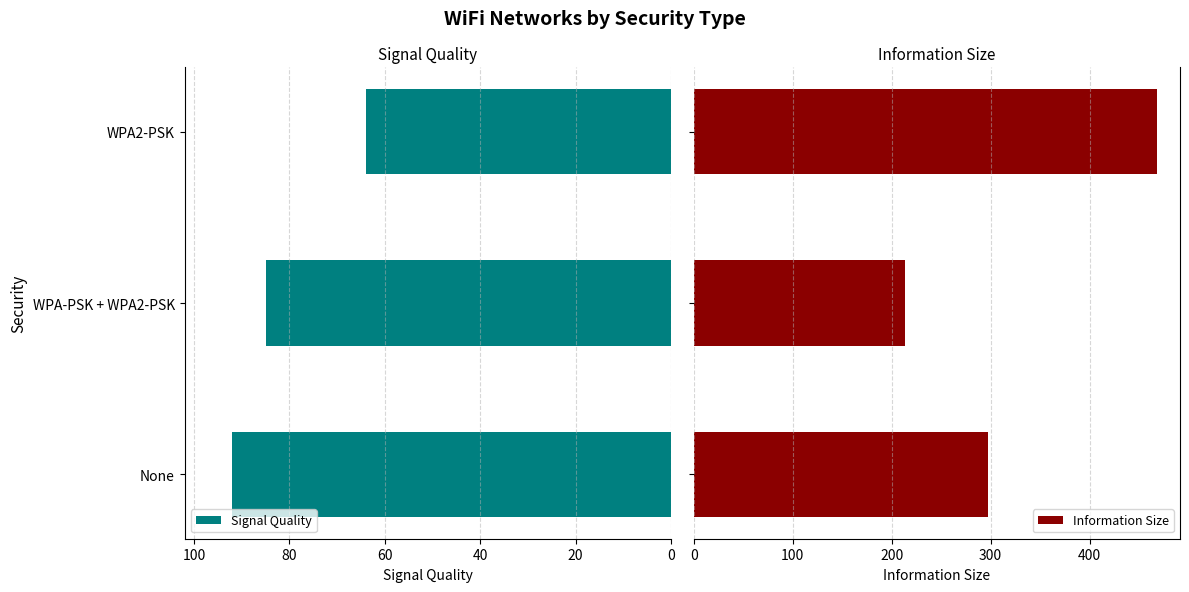

What is the difference between the Signal Quality values at WPA-PSK + WPA2-PSK and None?

7